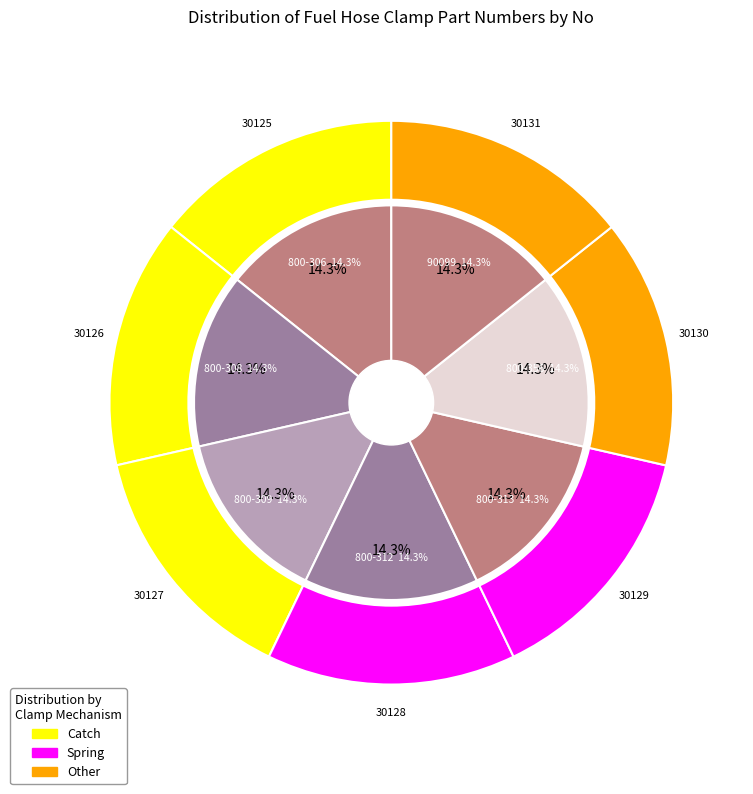

Is 800-309 the majority of the pie?

No